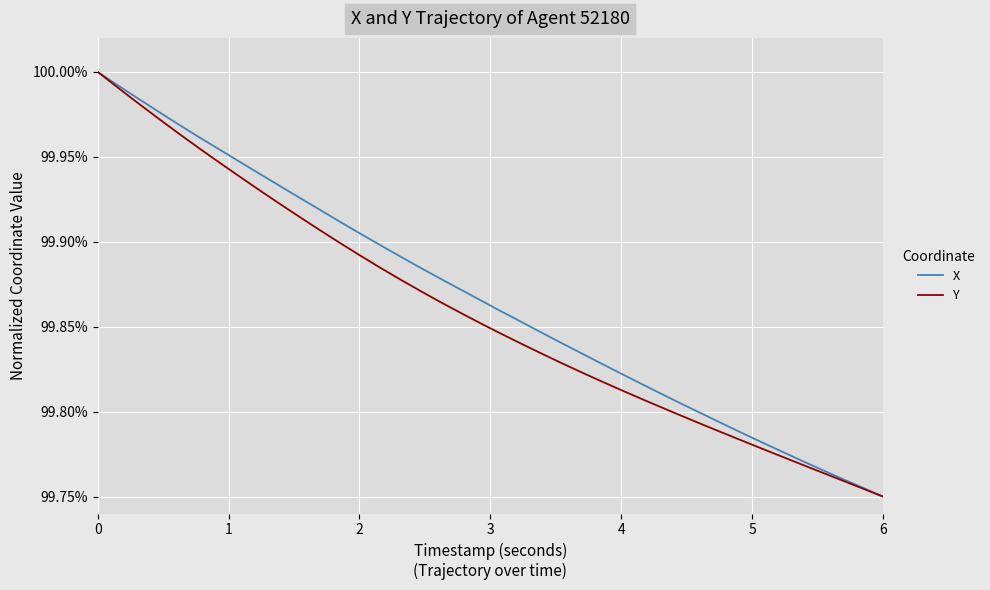

Is this an area chart (filled region under the line)?

No